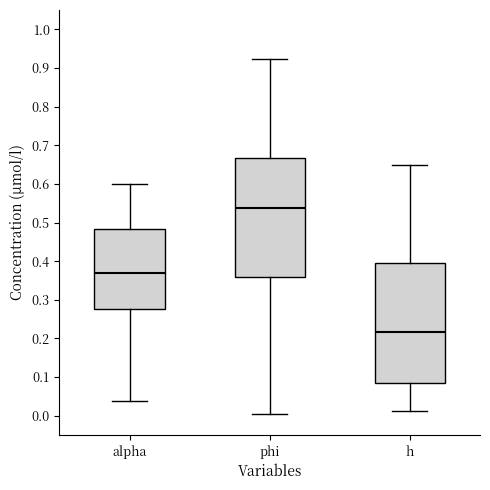

Reading left to right, transcribe this box plot: for each box, give where its median line is, the range the box spans, and where its two whiskers end, as read against the y-axis. The values are not printed on the chart, so give them approximately, as read against the axis.

alpha: median 0.37, box 0.27 to 0.48, whiskers 0.04 to 0.60
phi: median 0.54, box 0.36 to 0.67, whiskers 0.00 to 0.92
h: median 0.22, box 0.08 to 0.39, whiskers 0.01 to 0.65